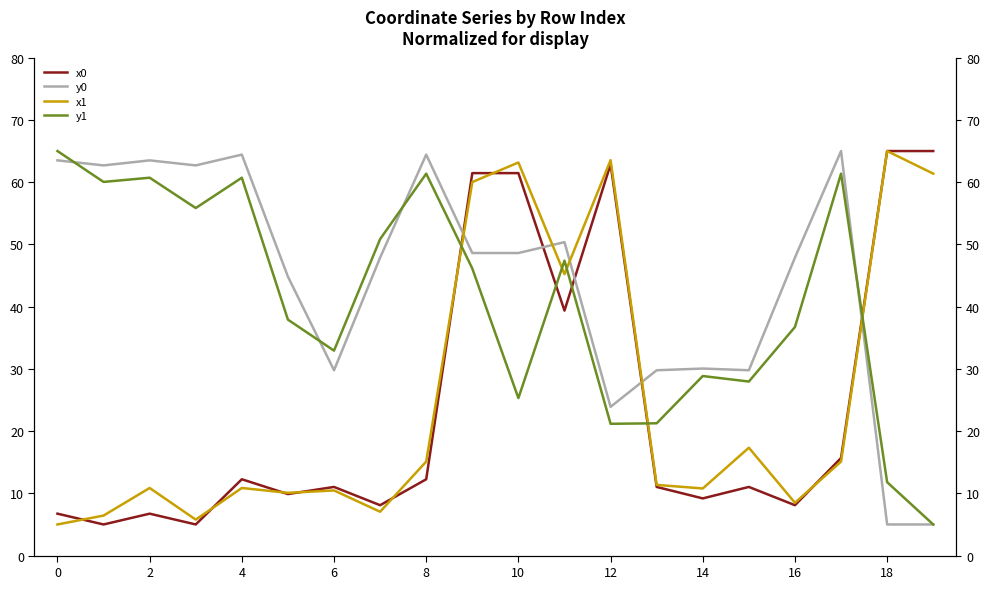

How many times do y0 and y1 cross each other?

4